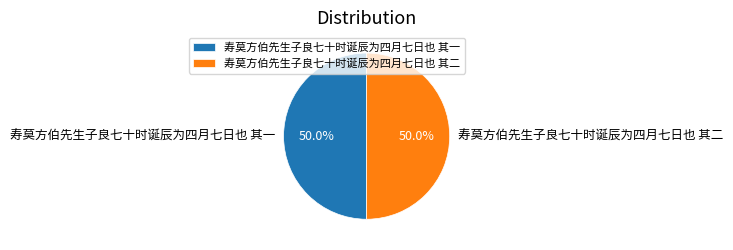

What is the ratio of the value at 寿莫方伯先生子良七十时诞辰为四月七日也 其一 to the value at 寿莫方伯先生子良七十时诞辰为四月七日也 其二?

1.0